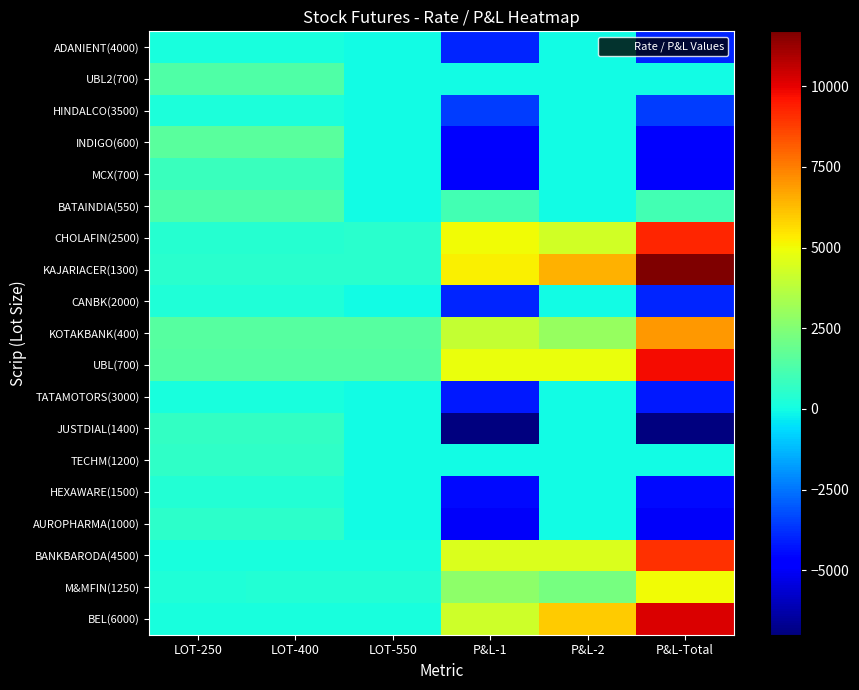

At which category does the chart reach its minimum across all series?

P&L-1